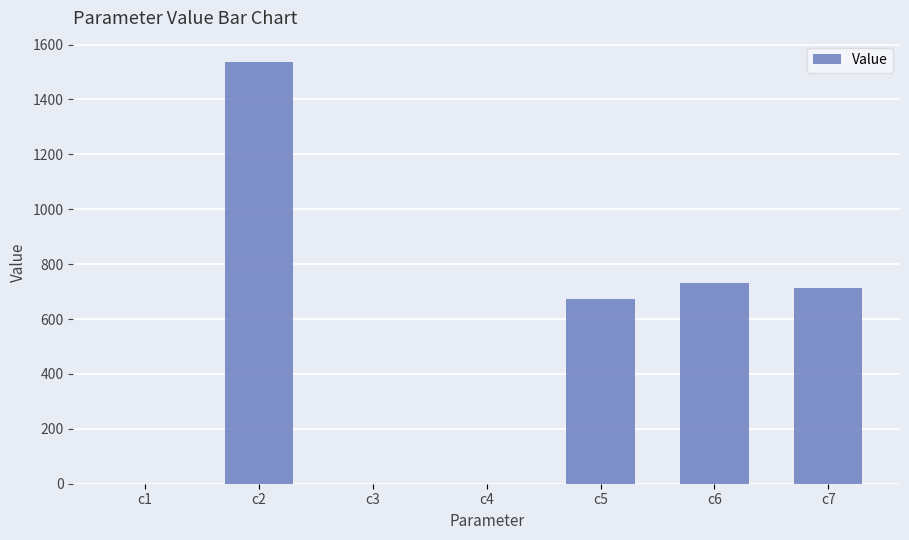

The chart shows a value of 1291.6 at c6. True or false?

False